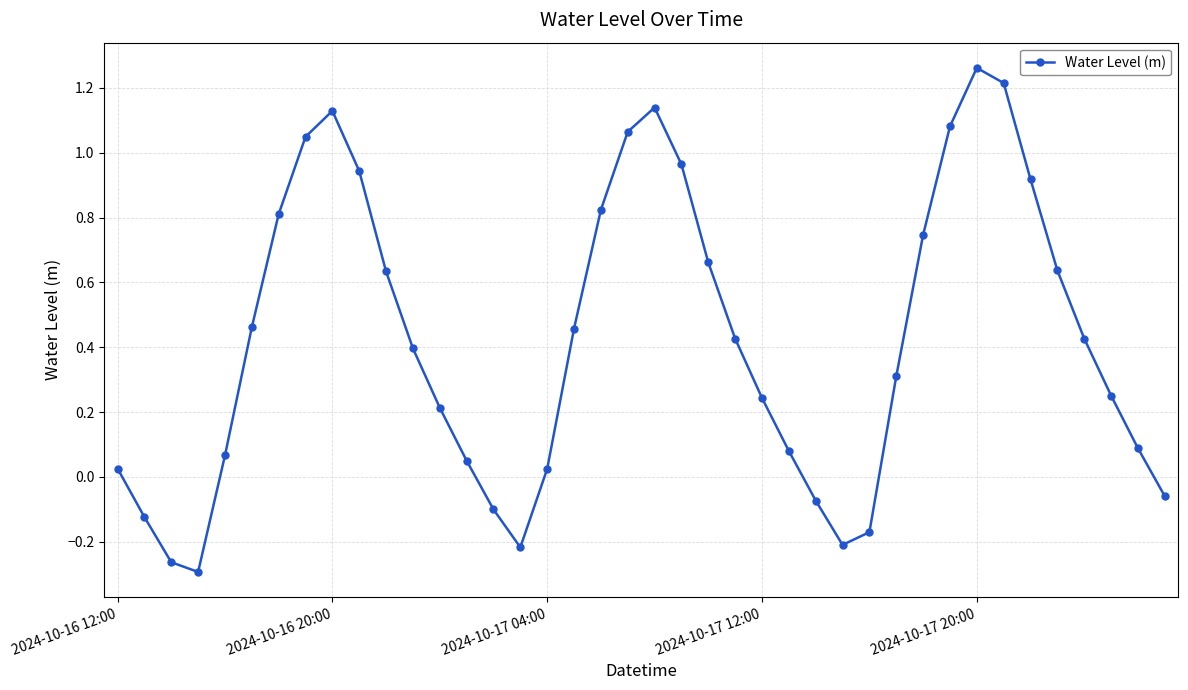

True or false: there are more than 2 points higher than both neighbors.

True